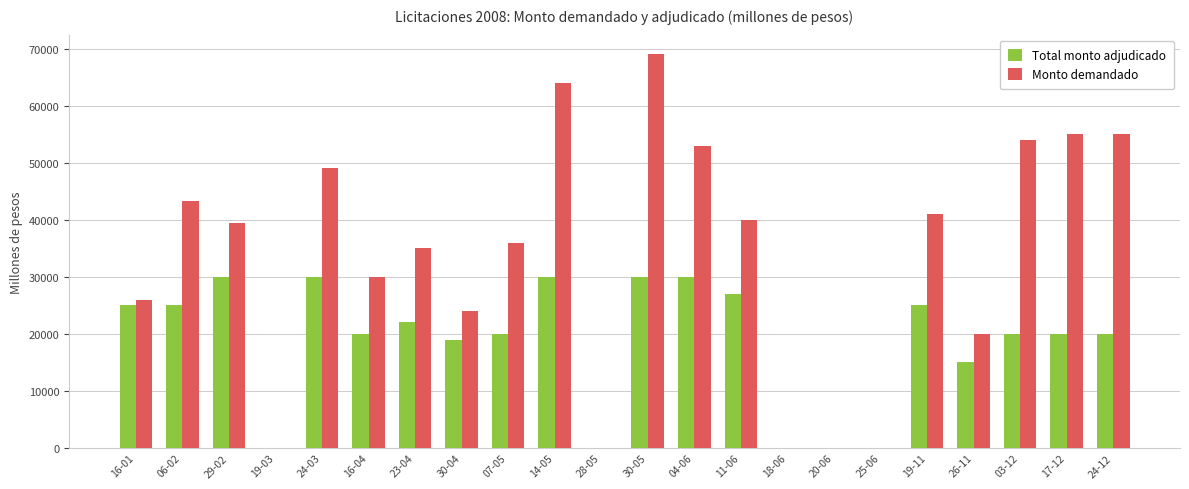

The Monto demandado series shows 69000 at 30-05. True or false?

True